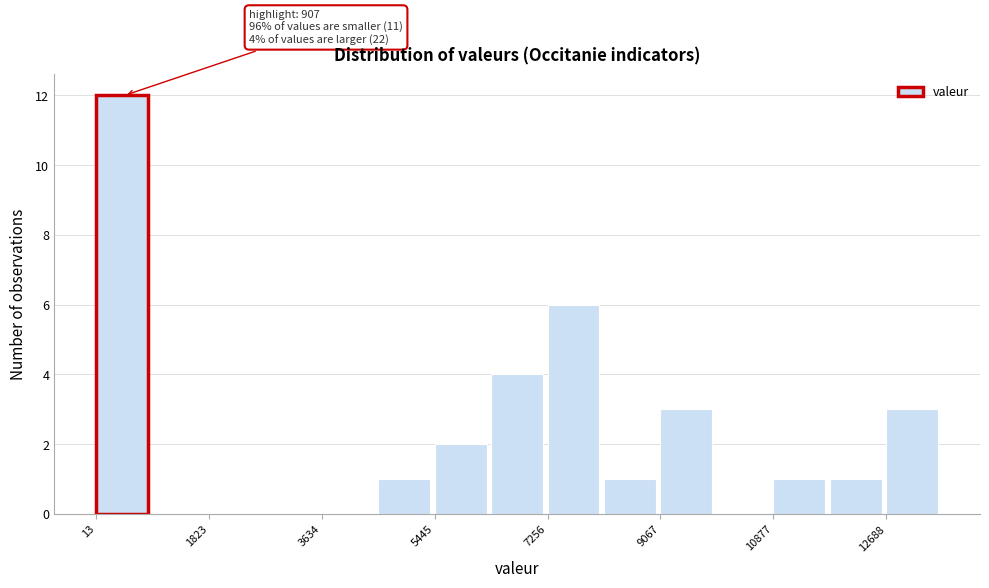

Over which range of the x-axis is the bar tallest?

0 to 1000